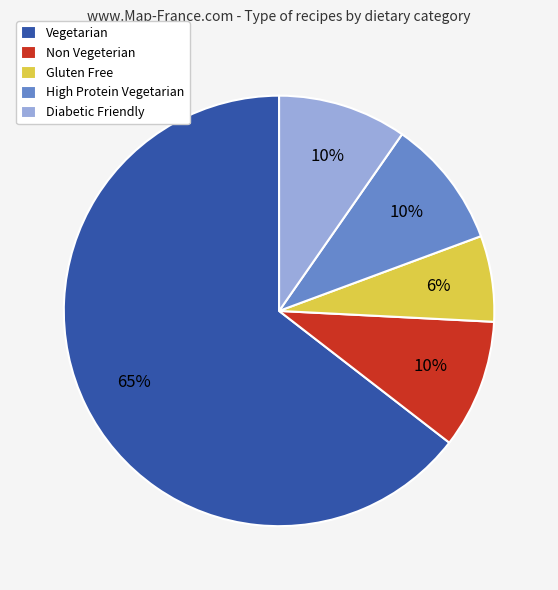

How many segments does this pie chart have?

5